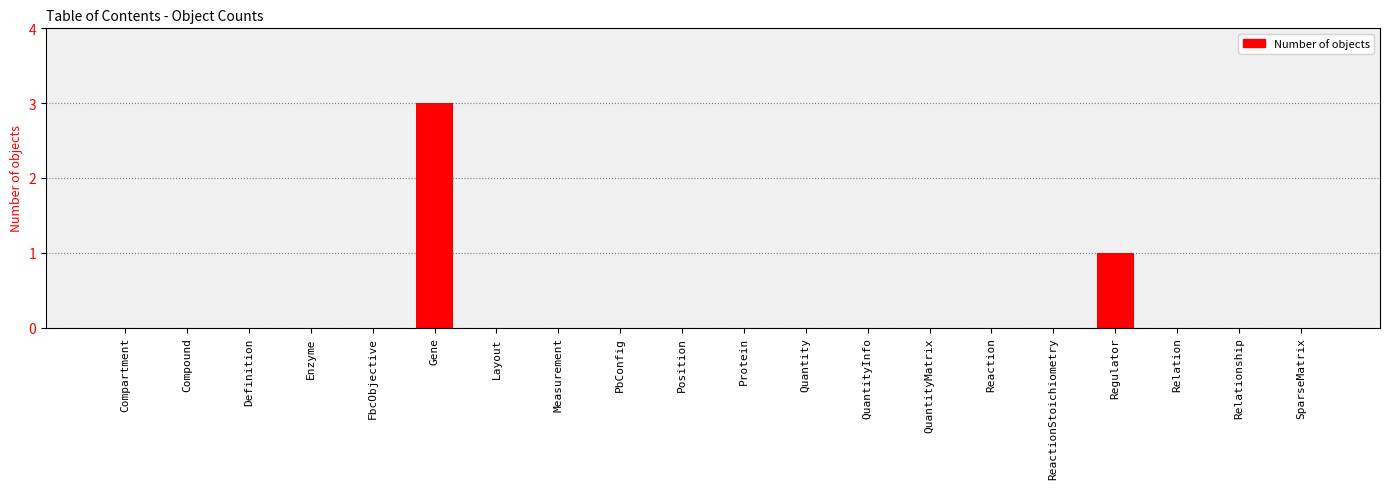

Which label corresponds to the largest value in the chart?

Gene